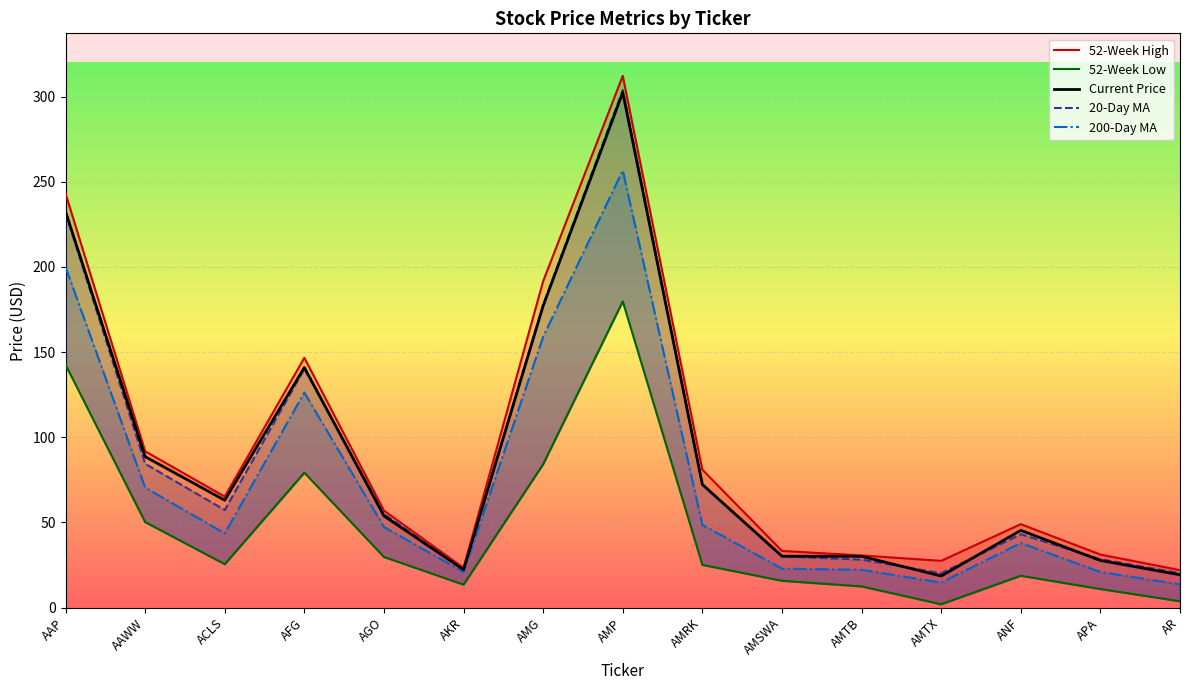

What is the label of the 4th point from the left?

AFG